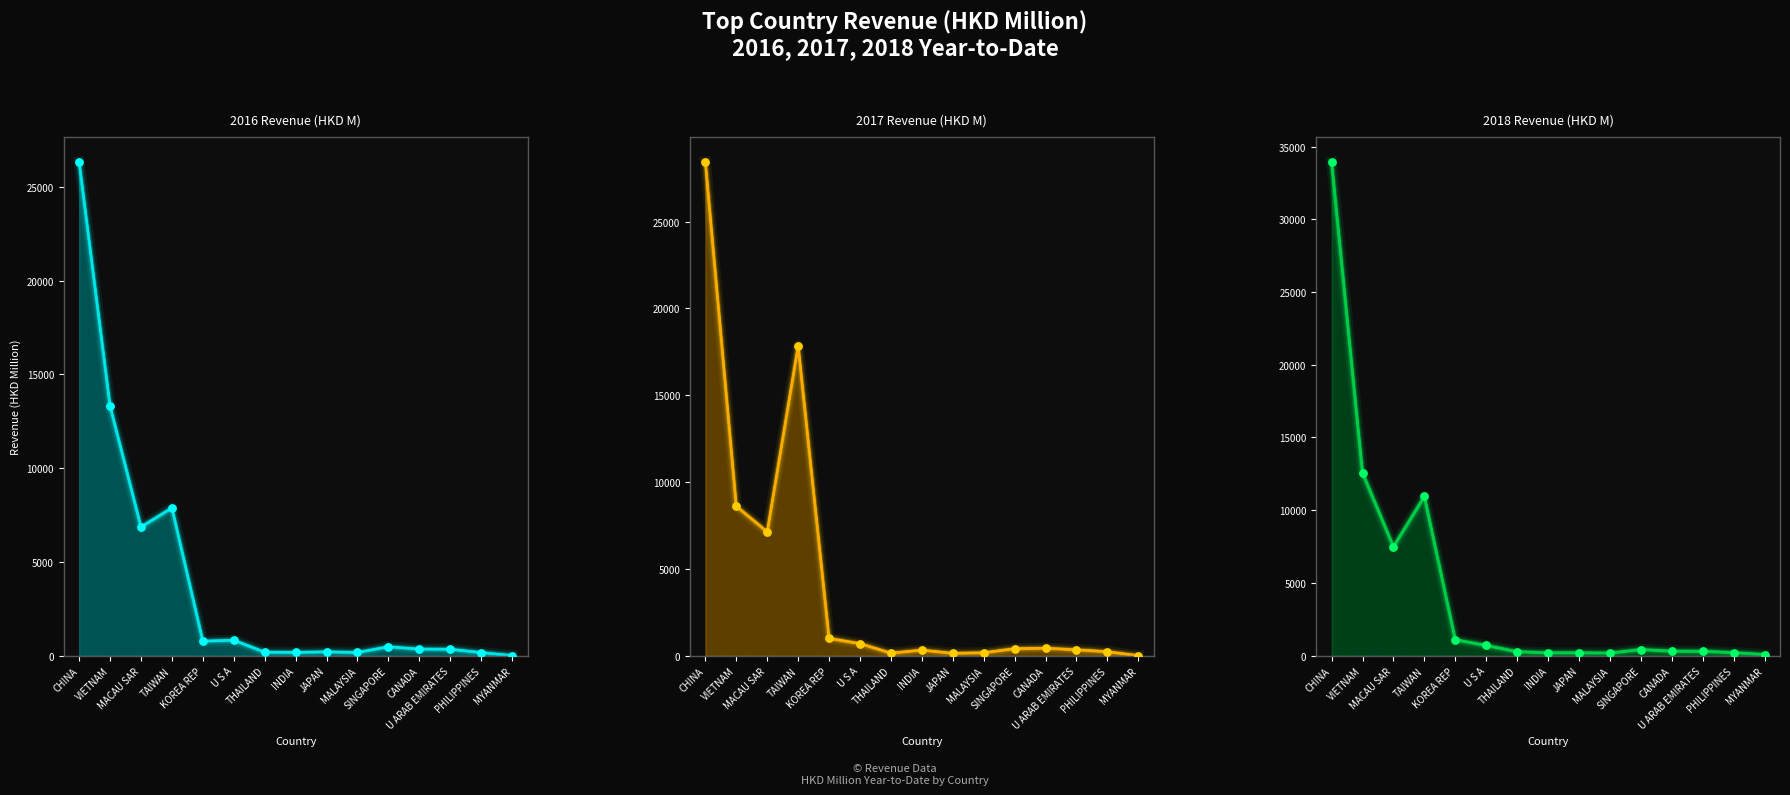

At which category is the sum across all series the highest?

CHINA